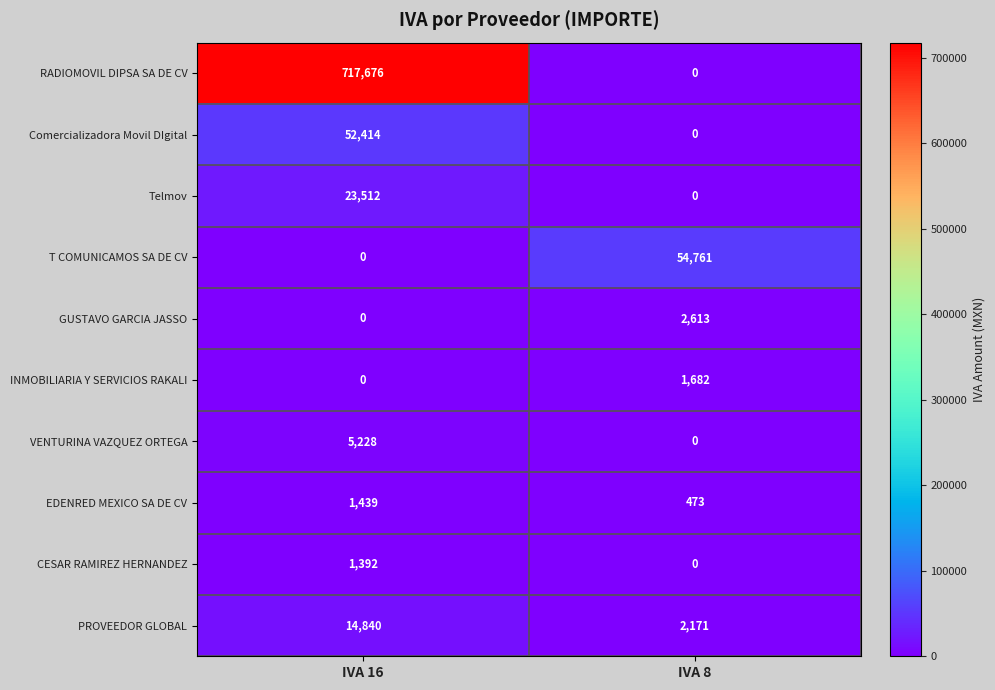

At which label is INMOBILIARIA Y SERVICIOS RAKALI closest to 841?

IVA 16